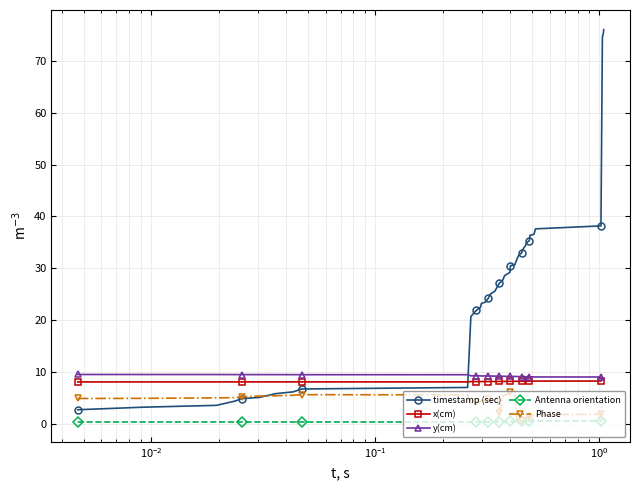

True or false: x(cm) has more than 0 interior local peaks.

True